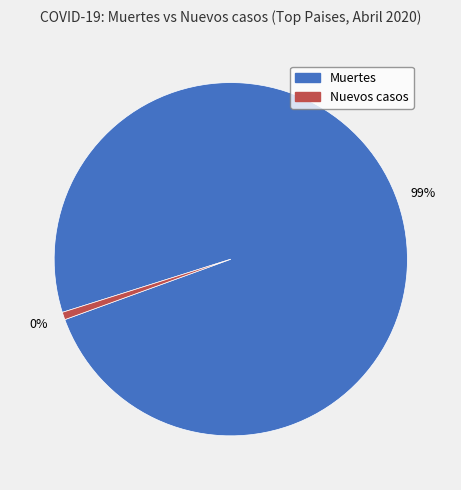

To the nearest percent, what is the average slice percentage?

50%